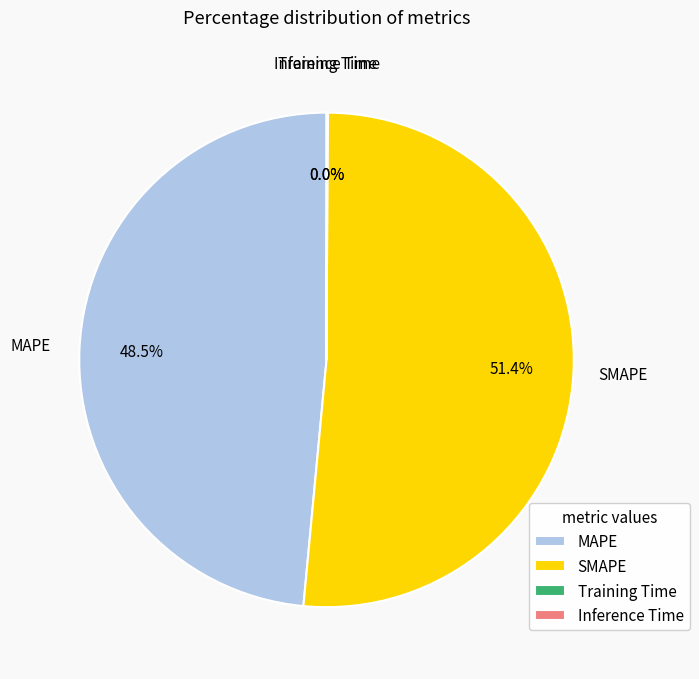

What is the ratio of the value at MAPE to the value at SMAPE?

0.9